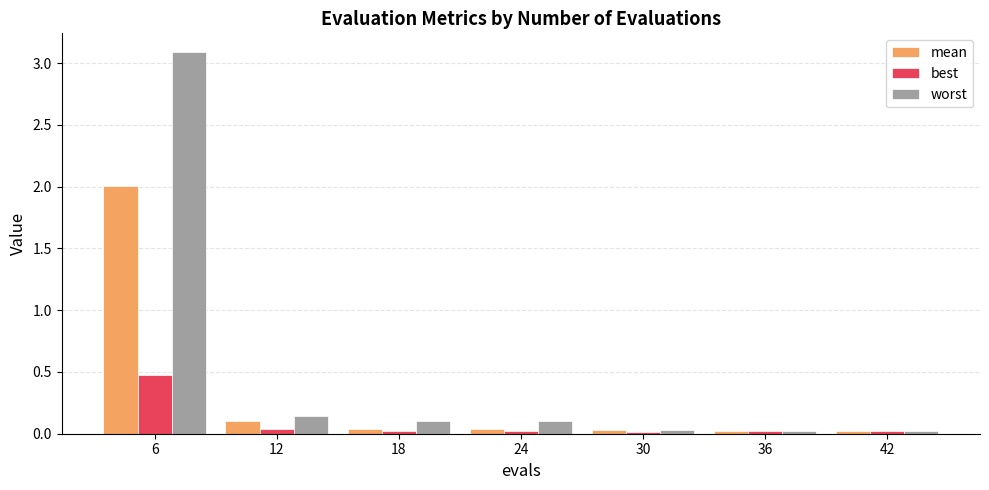

How many distinct data groups are displayed?

3